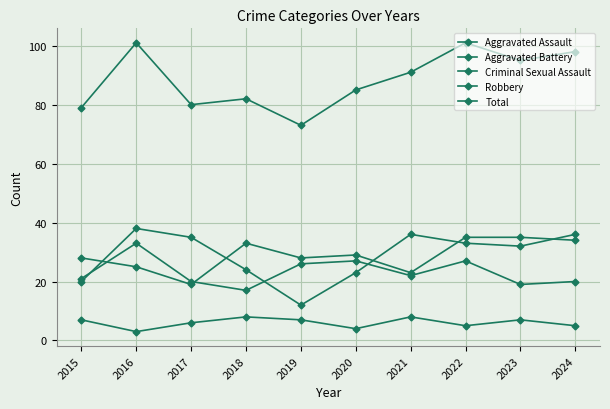

What is the sum of all Total values?

885